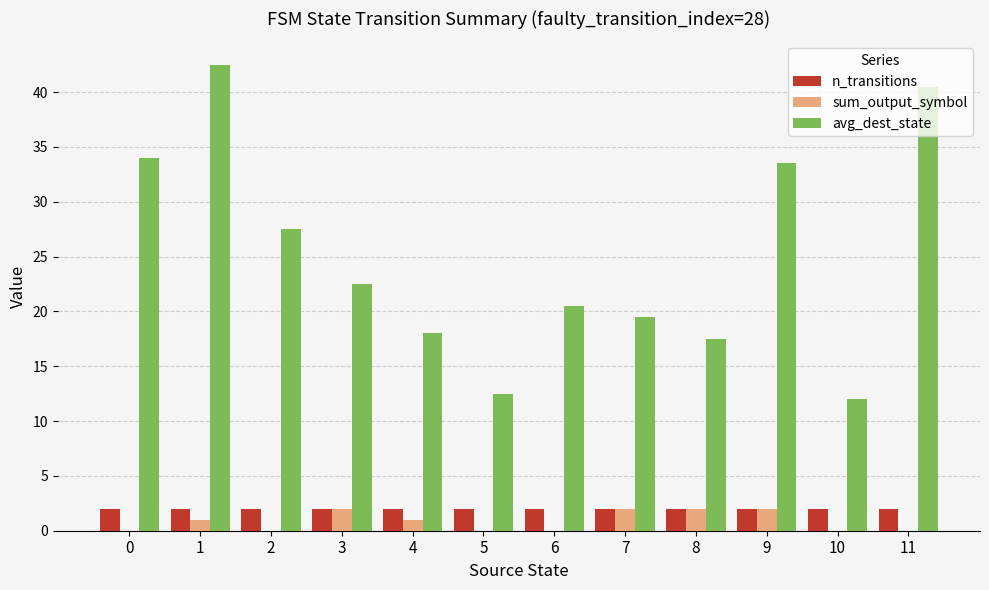

What is the total value across all series at 8?

21.5